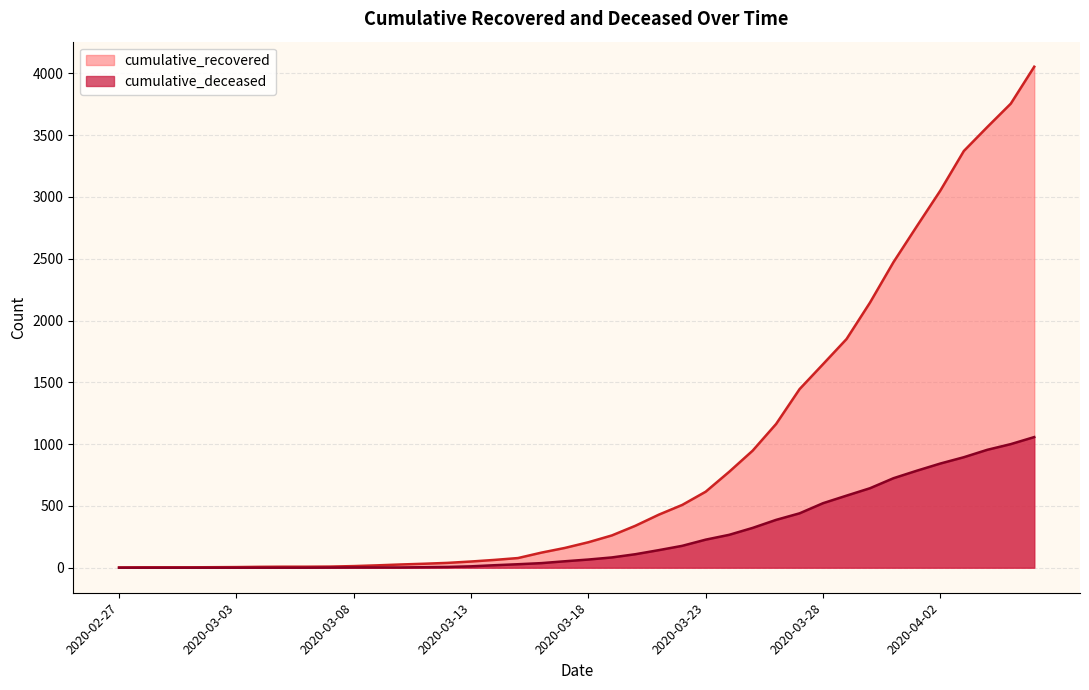

List the series in order of their overall mean, lowest first.

cumulative_deceased, cumulative_recovered